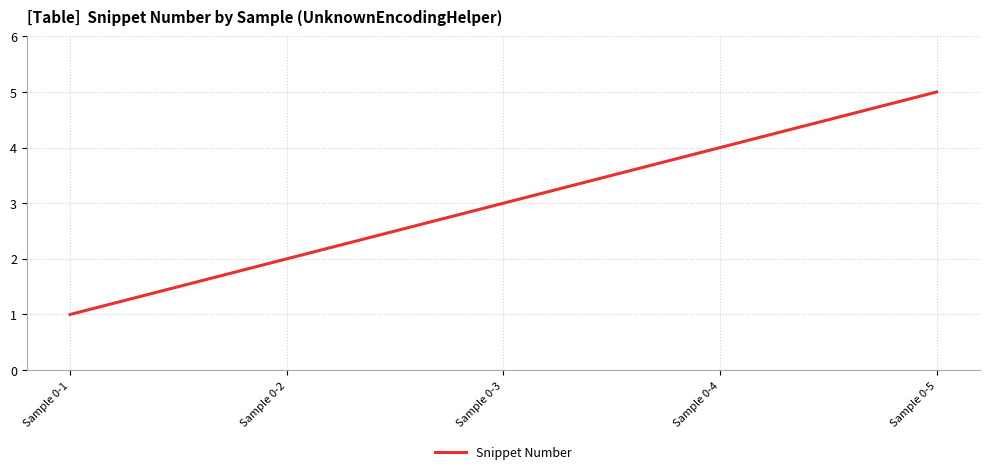

What is the difference between the maximum and minimum values?

4.0